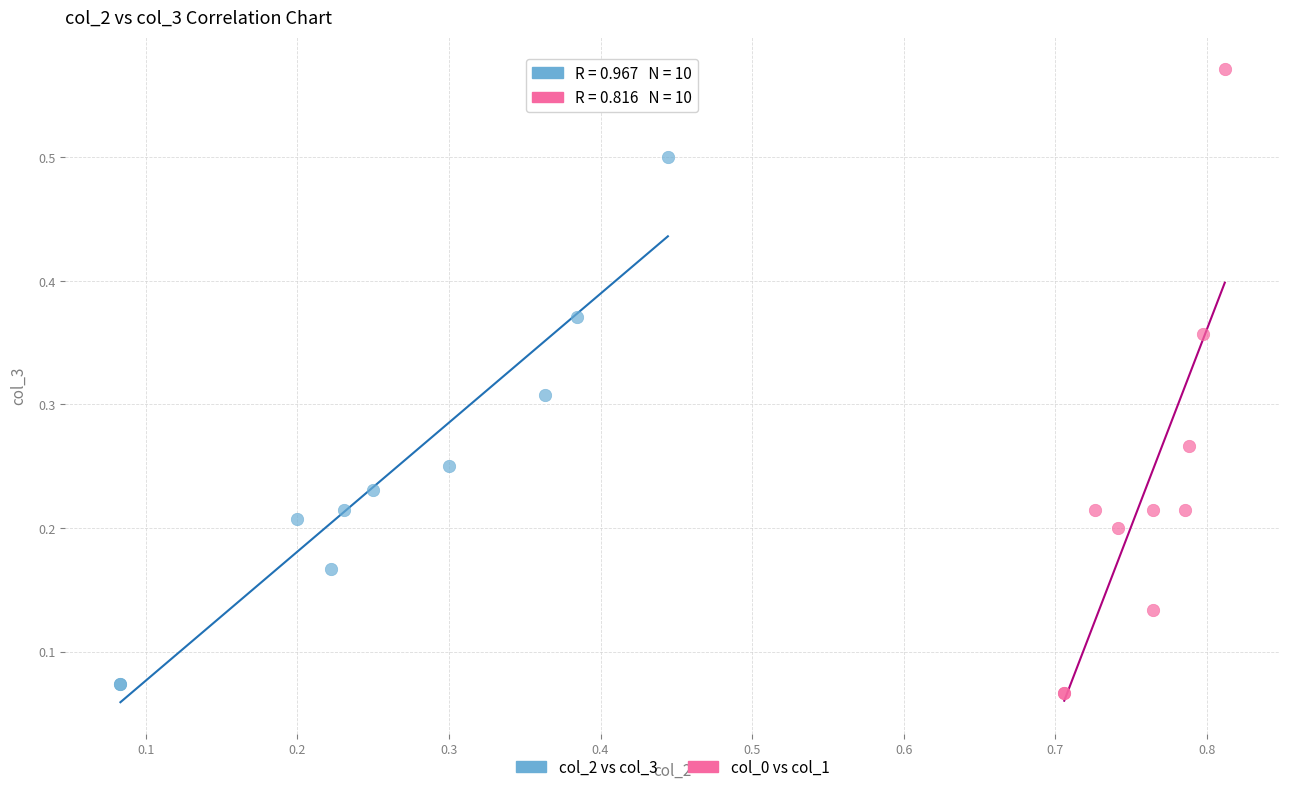

Which series has the widest spread of Y values?

col_0 vs col_1